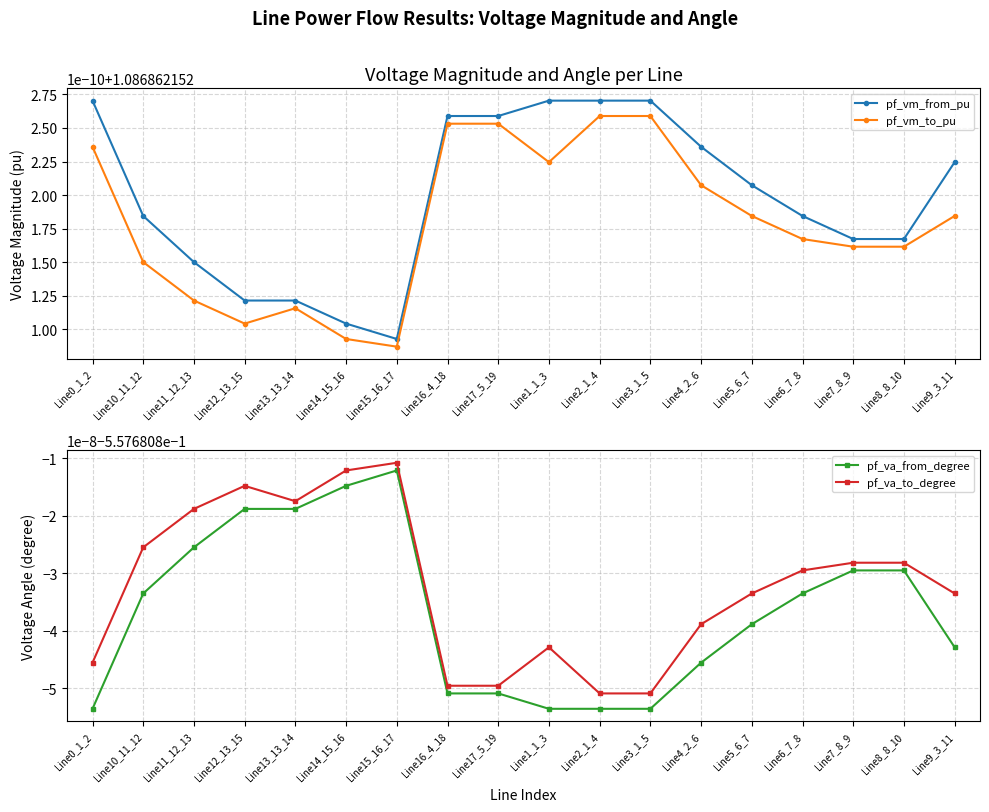

True or false: pf_vm_from_pu and pf_va_to_degree cross at least once.

False